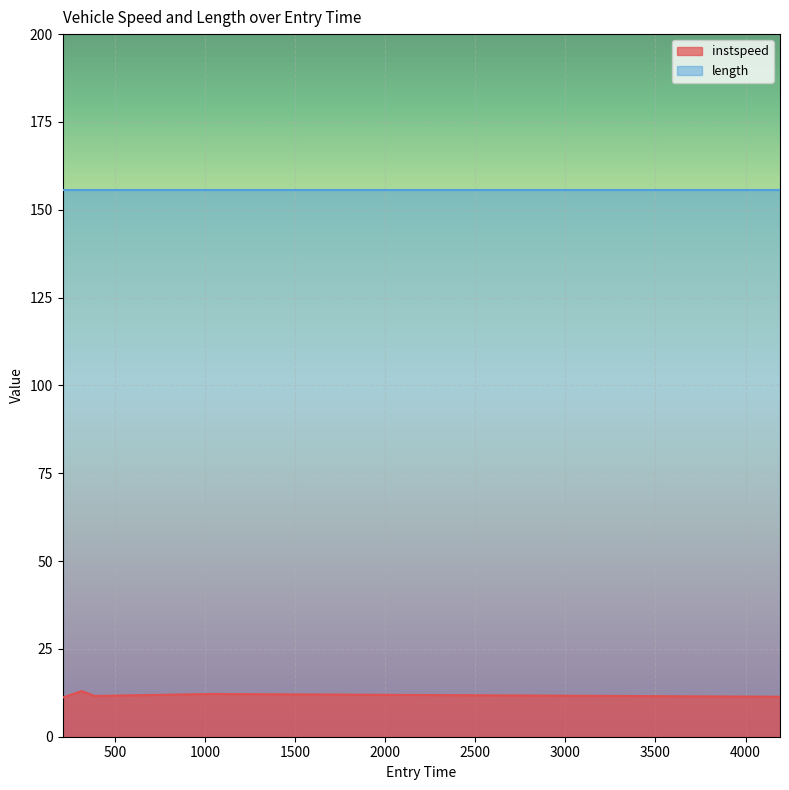

Rank the series by their average value, from highest to lowest.

length, instspeed